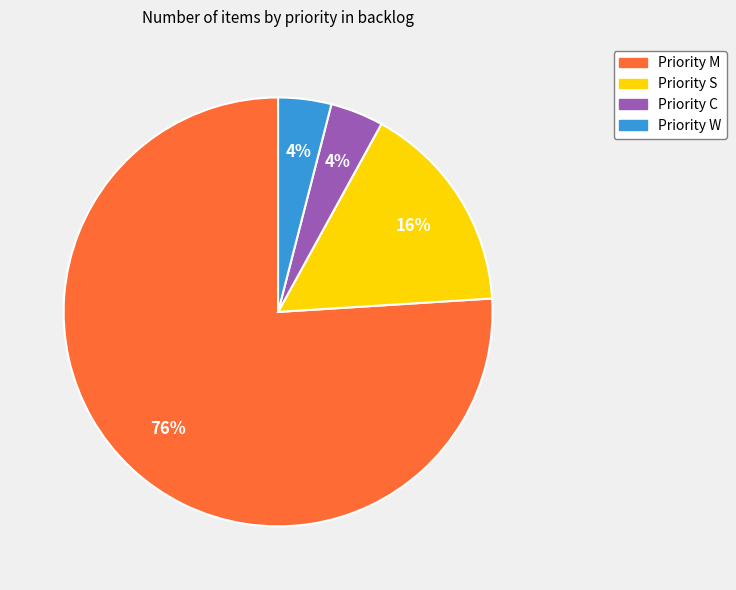

To the nearest percent, what is the average slice percentage?

25%